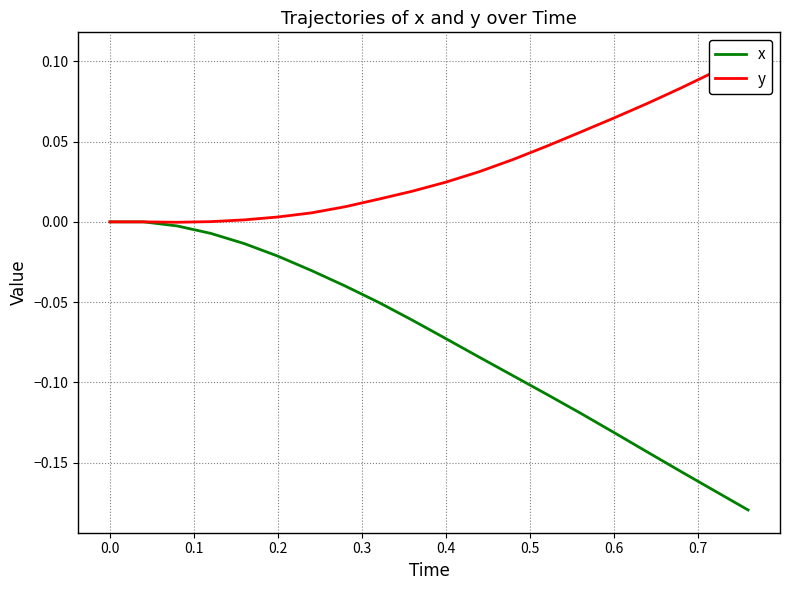

The value of x at 0.4 is -0.0. True or false?

False